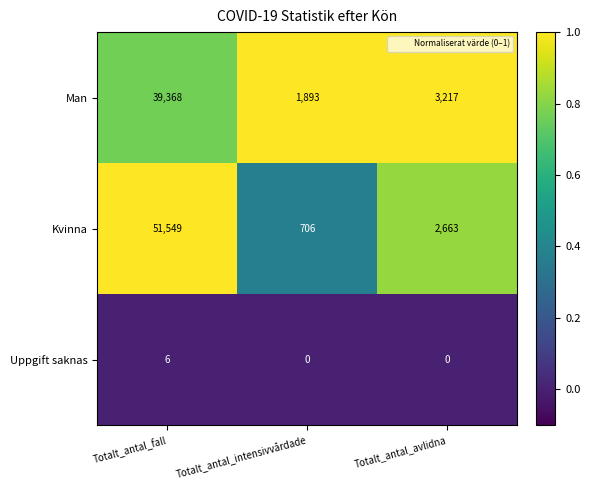

The Kvinna series shows 706 at Totalt_antal_intensivvårdade. True or false?

True